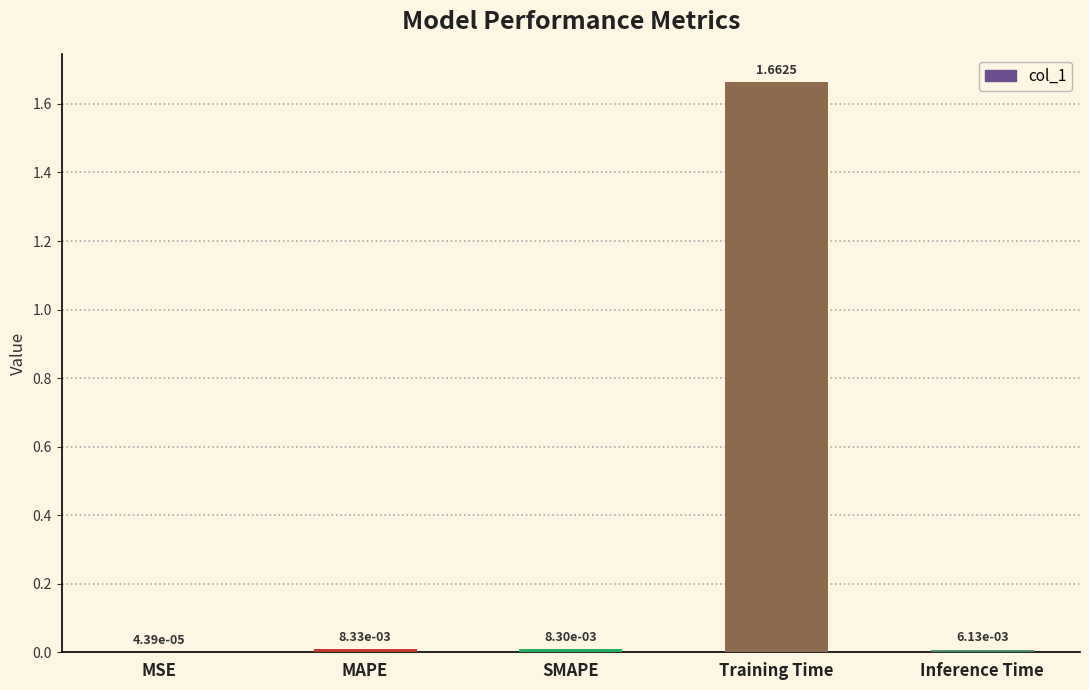

Which category has the highest value across all series?

Training Time